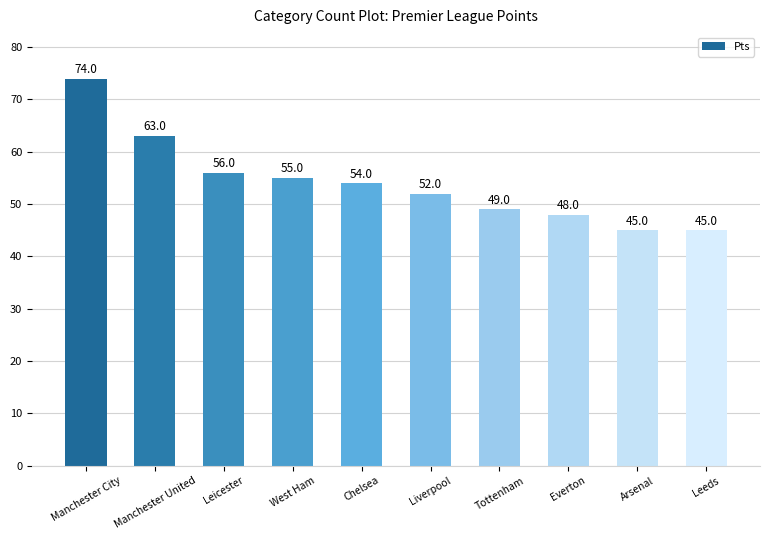

True or false: the data shows 56 at Leicester.

True